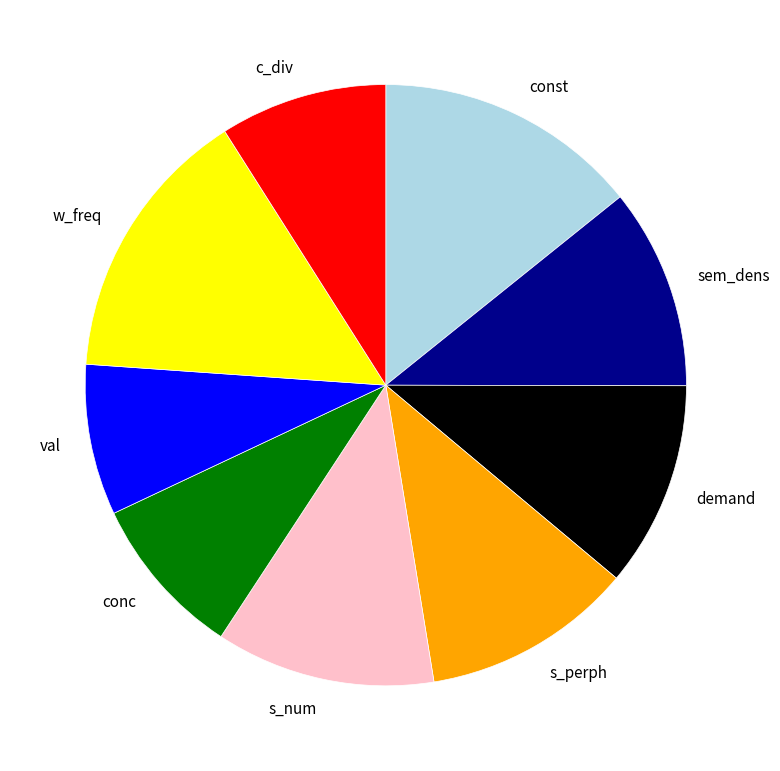

True or false: const accounts for 14% of the total.

True